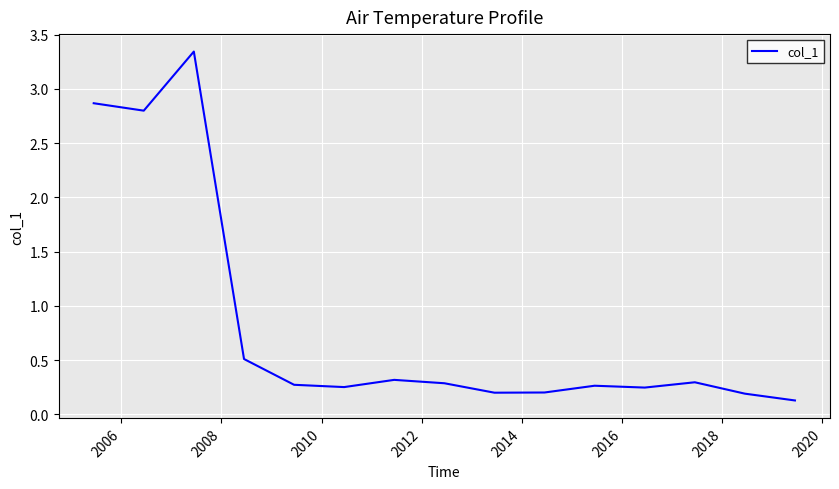

Is this an area chart (filled region under the line)?

No